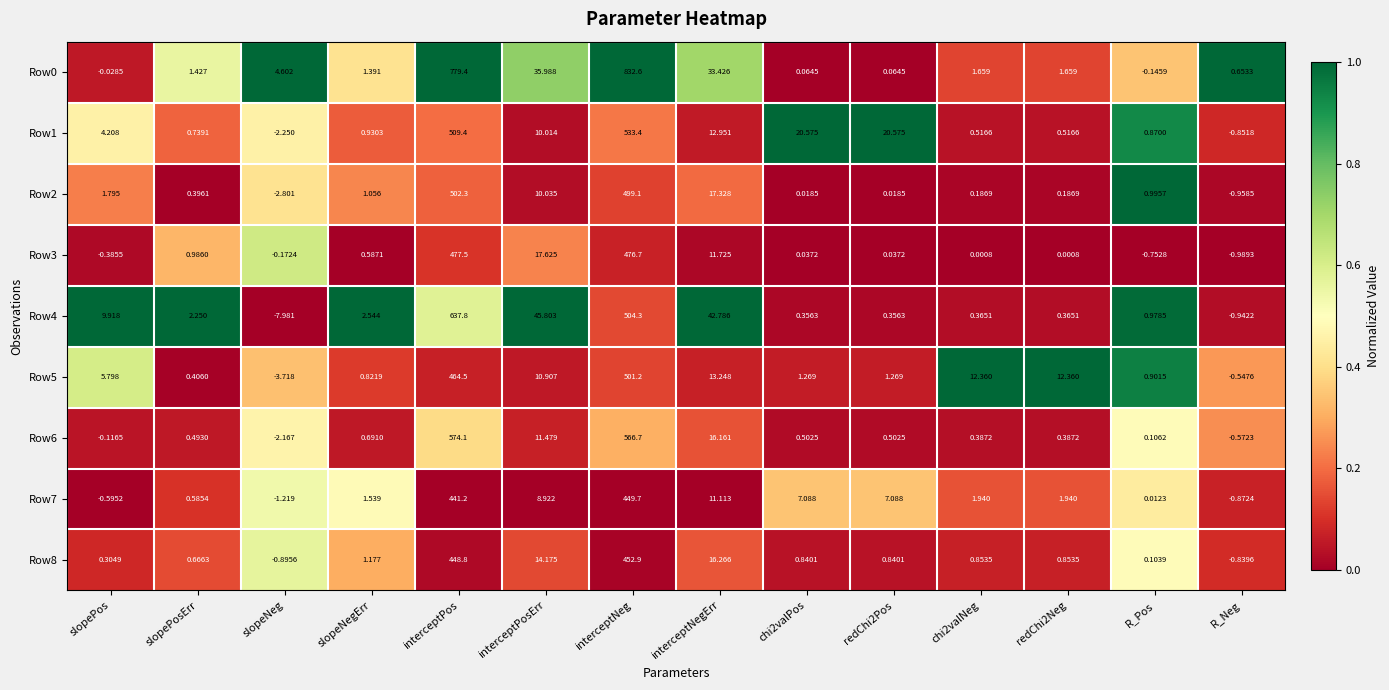

Where is Row6 nearest to the value 285?

interceptNegErr